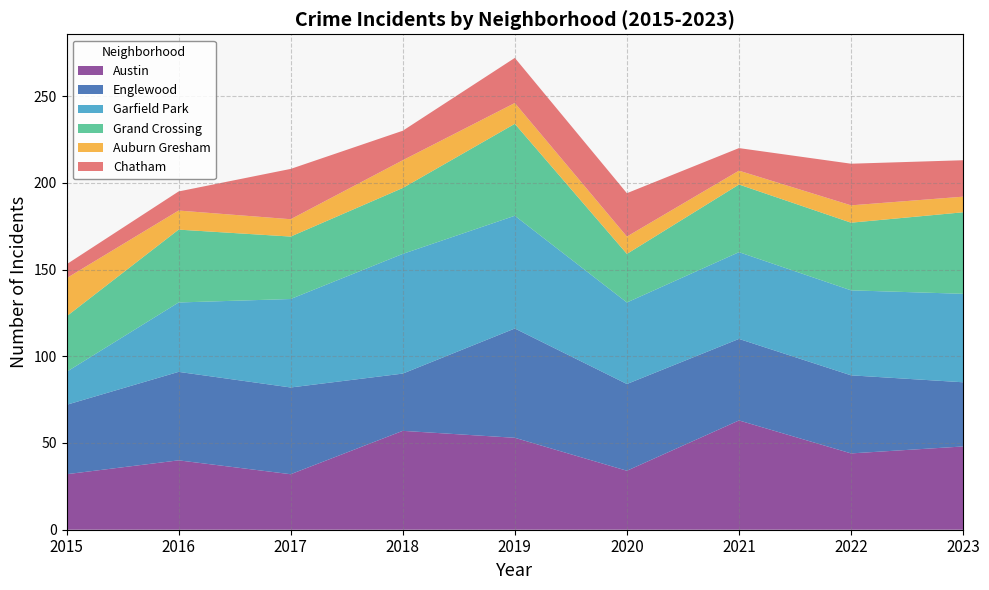

Reading left to right, transcribe all the data shown in this chart.

Austin: 2015=32	2016=40	2017=32	2018=57	2019=53	2020=34	2021=63	2022=44	2023=48
Englewood: 2015=40	2016=51	2017=50	2018=33	2019=63	2020=50	2021=47	2022=45	2023=37
Garfield Park: 2015=19	2016=40	2017=51	2018=69	2019=65	2020=47	2021=50	2022=49	2023=51
Grand Crossing: 2015=32	2016=42	2017=36	2018=38	2019=53	2020=28	2021=39	2022=39	2023=47
Auburn Gresham: 2015=22	2016=11	2017=10	2018=16	2019=12	2020=10	2021=8	2022=10	2023=9
Chatham: 2015=8	2016=11	2017=29	2018=17	2019=26	2020=25	2021=13	2022=24	2023=21